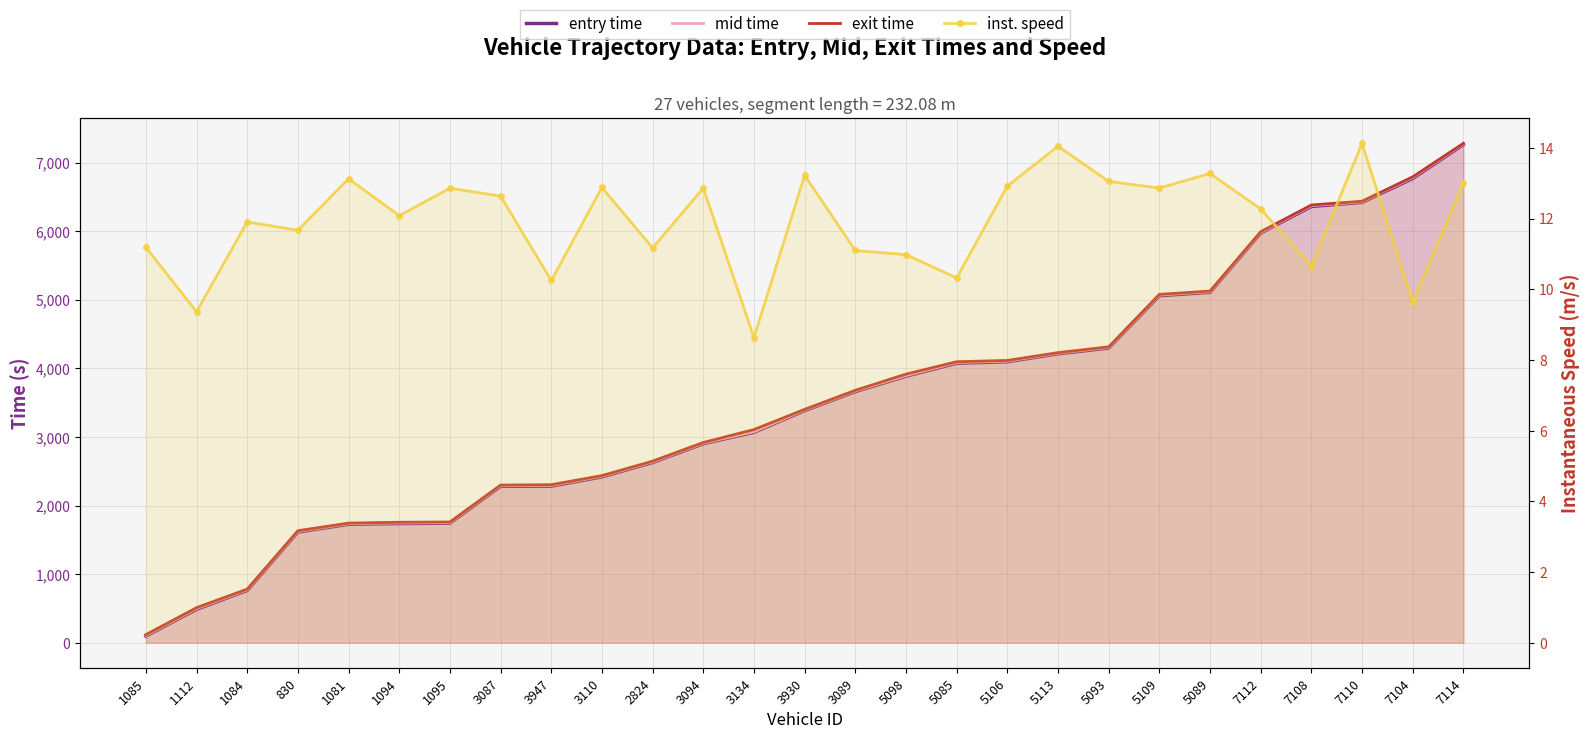

True or false: entry and instspeed cross at least once.

False